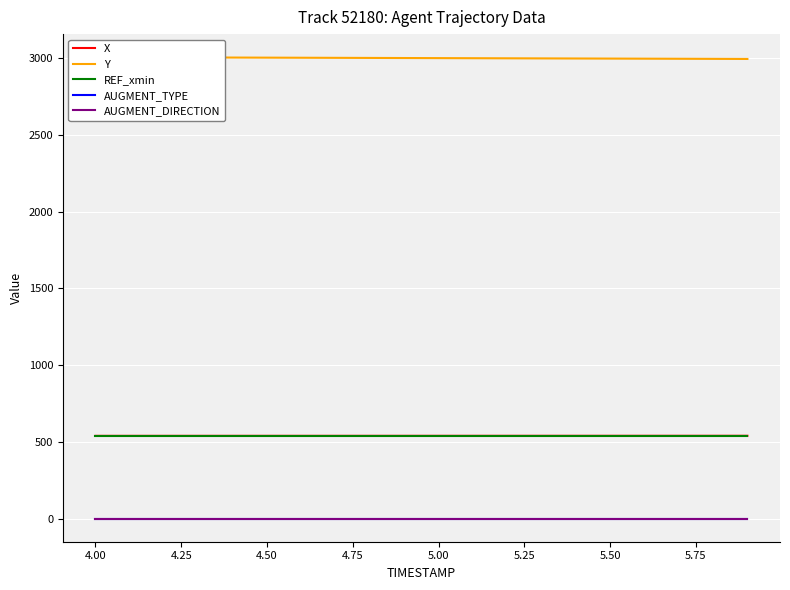

What are all the series names shown in the legend?

X, Y, REF_xmin, AUGMENT_TYPE, AUGMENT_DIRECTION